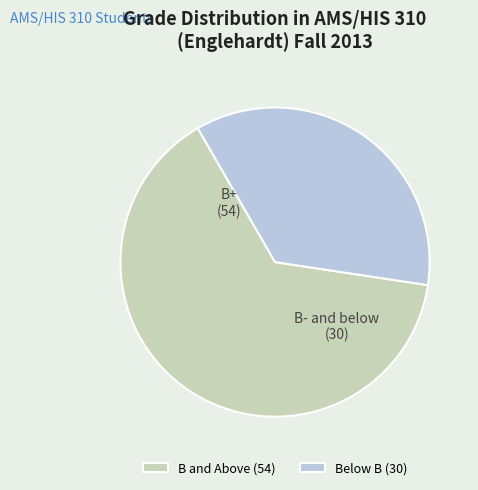

Which category has the biggest portion of the pie?

B and Above (54)